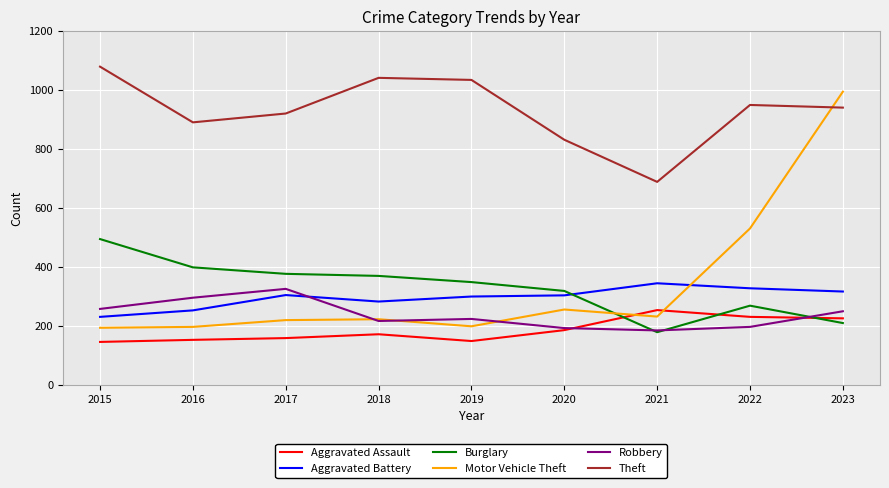

What is the total value across all series at 2021?

1884